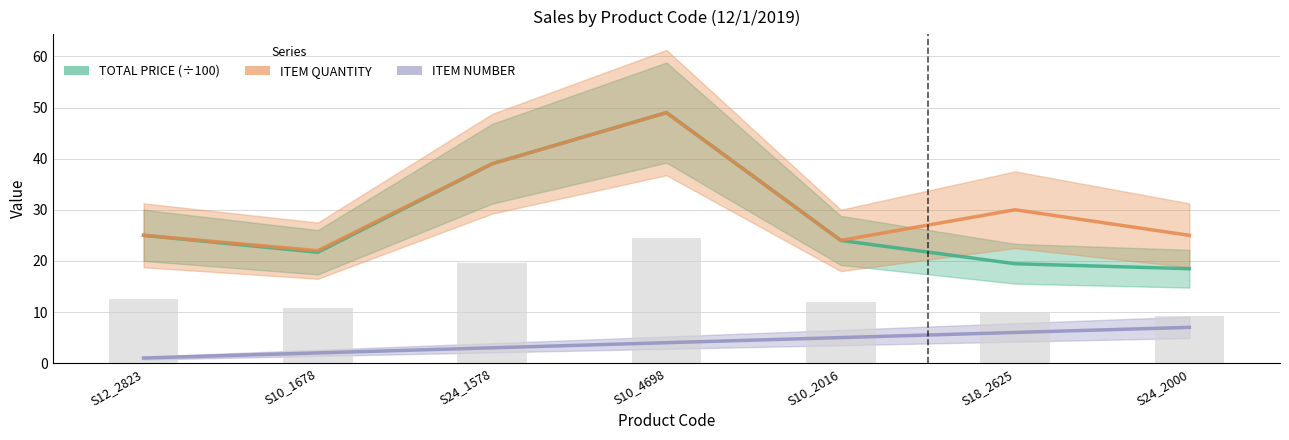

How many data points does each series have?

7